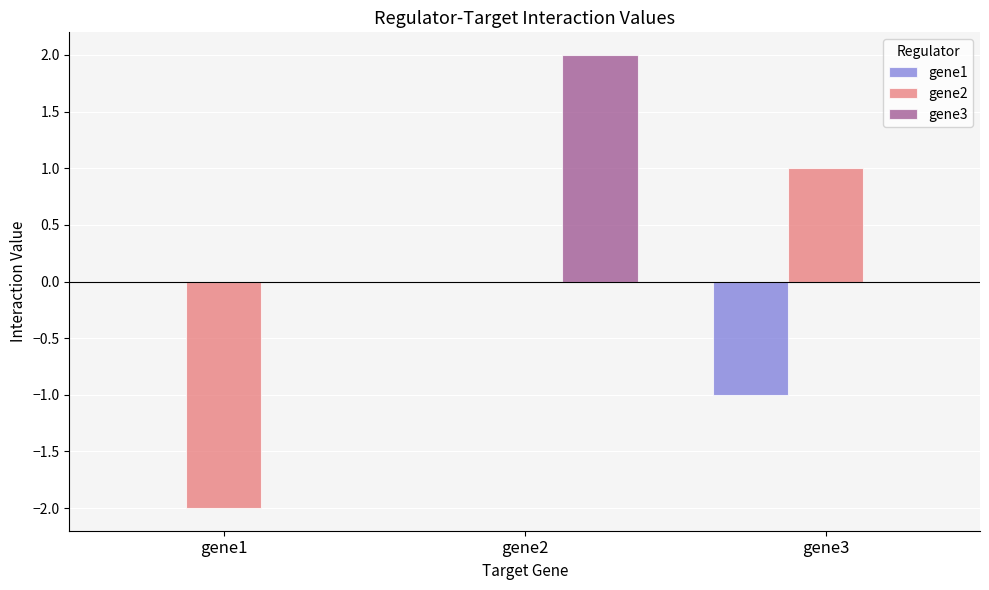

Reading right to left, extract all data points from this chart.

gene1: gene3=-1.0	gene2=0.0	gene1=0.0
gene2: gene3=1.0	gene2=0.0	gene1=-2.0
gene3: gene3=0.0	gene2=2.0	gene1=0.0